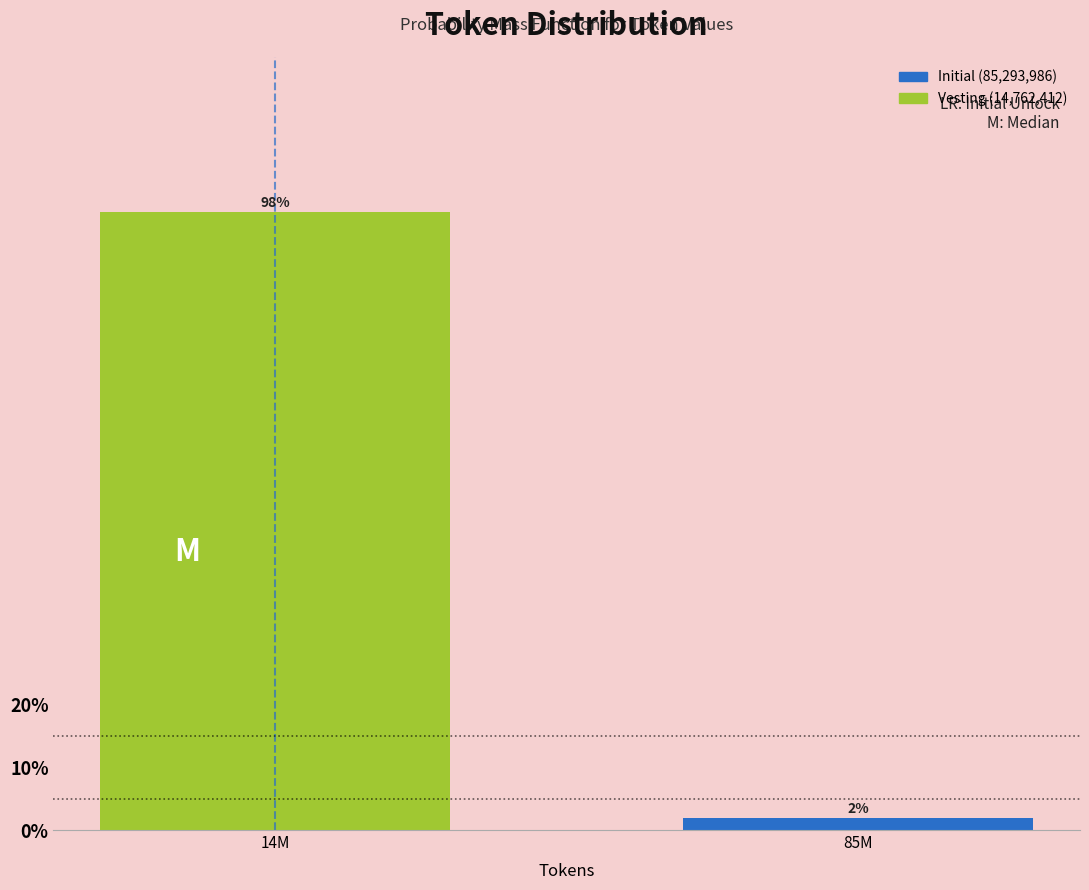

What is the approximate value at 14M?

98.1